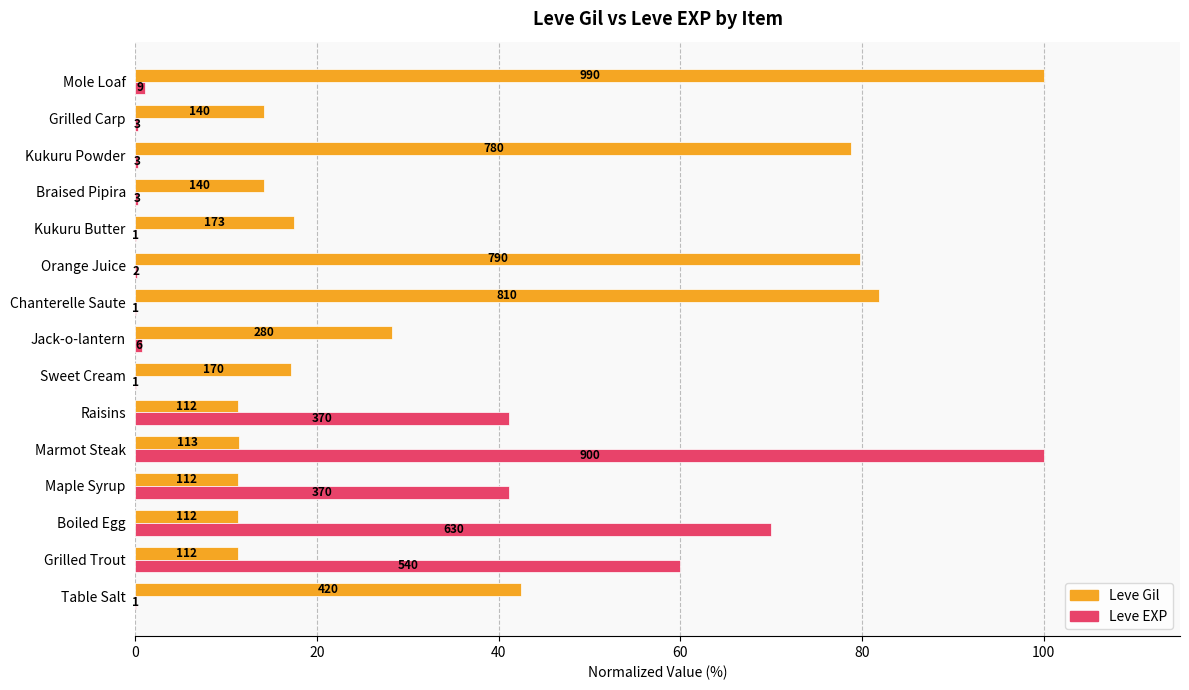

What are all the series names shown in the legend?

Leve Gil, Leve EXP